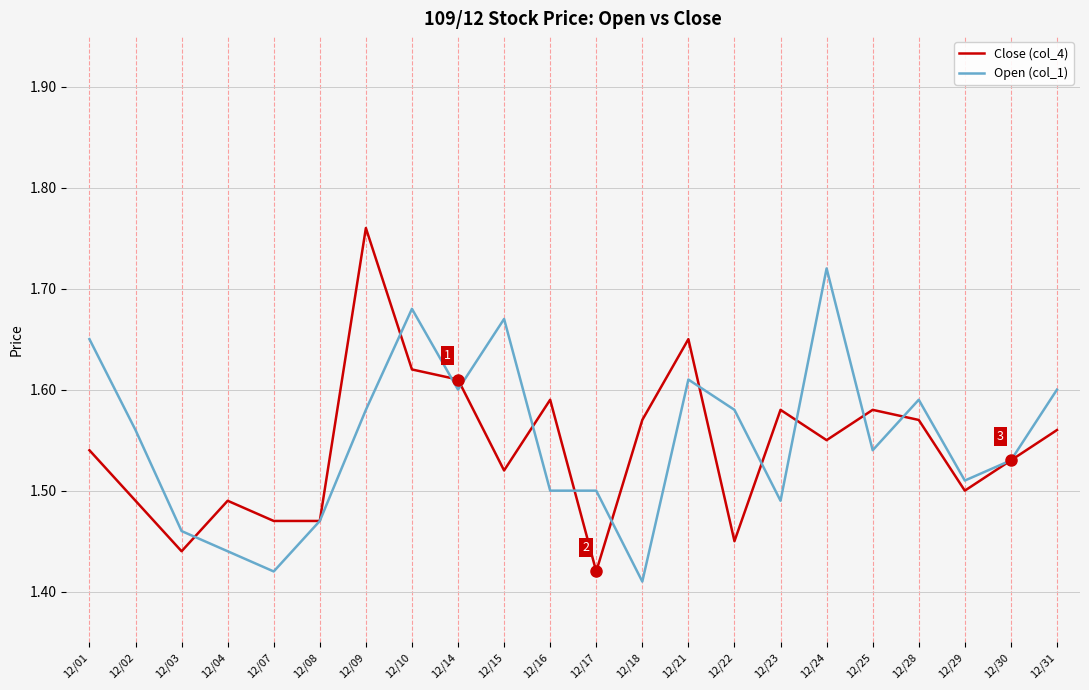

Which series has the largest total across all categories?

Open (col_1)